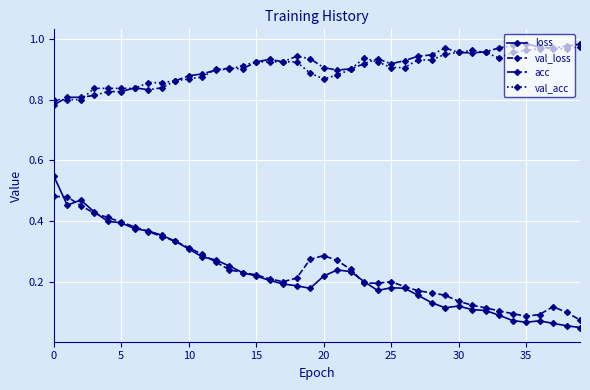

True or false: loss and acc cross at least once.

False